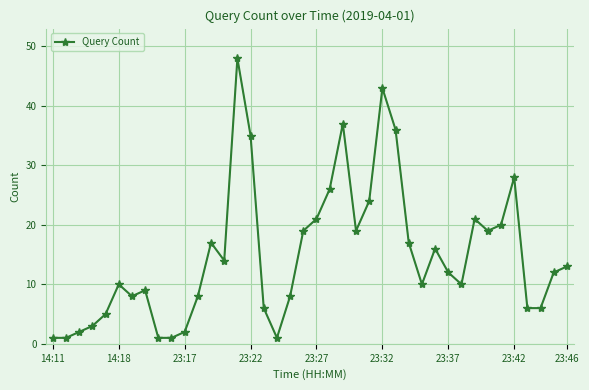

True or false: the data has more than 1 interior local peaks.

True